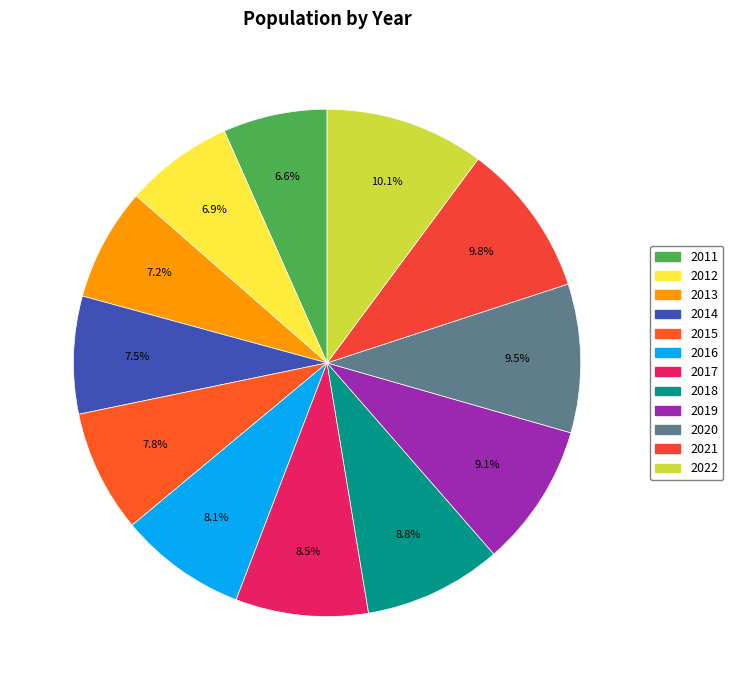

What is the smallest slice in the pie chart?

2011